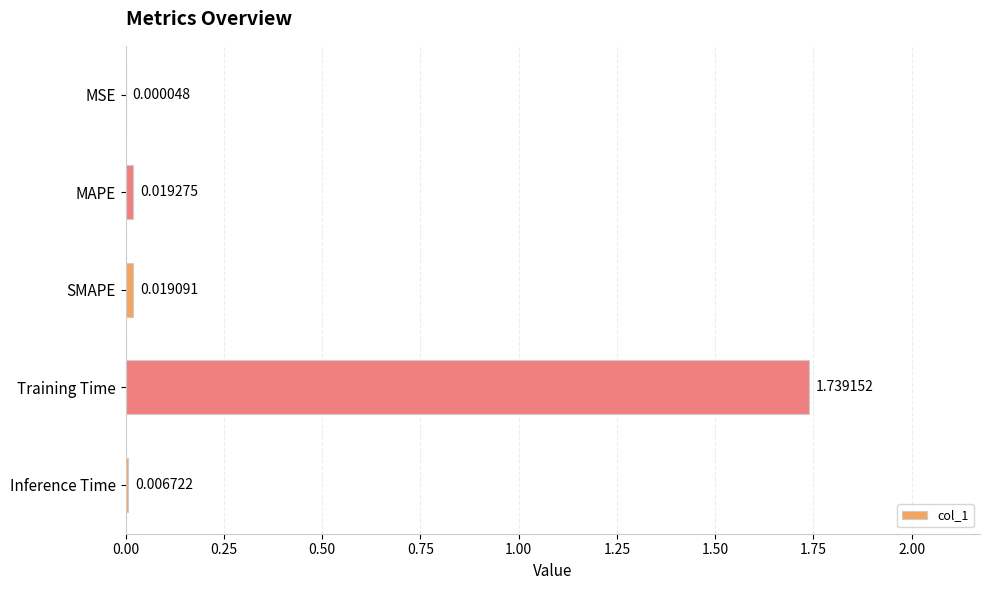

What is the sum of all values?

1.8